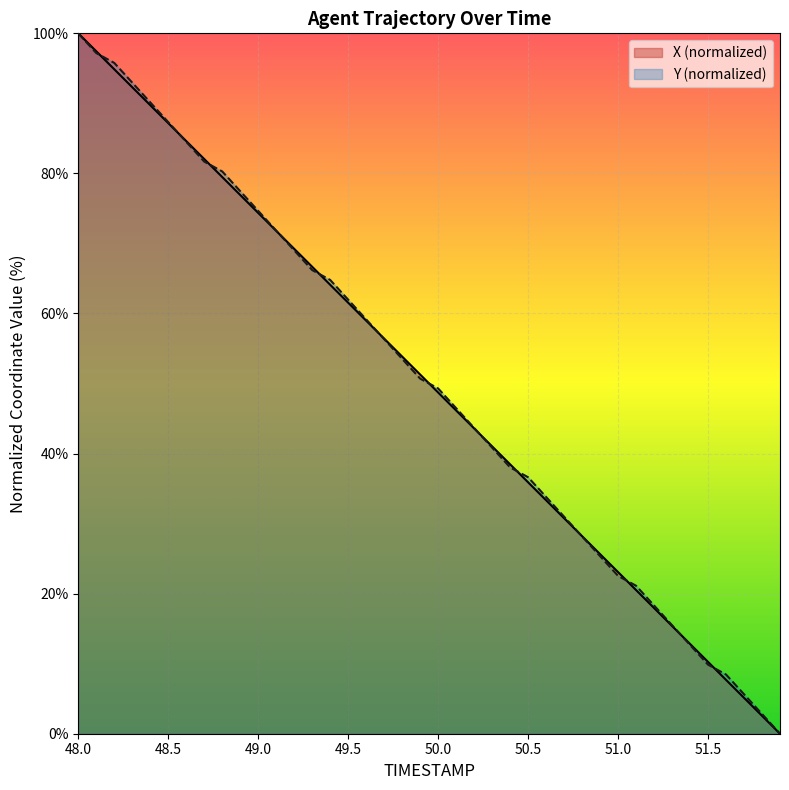

True or false: X has a value of 148.0 at 48.2.

False